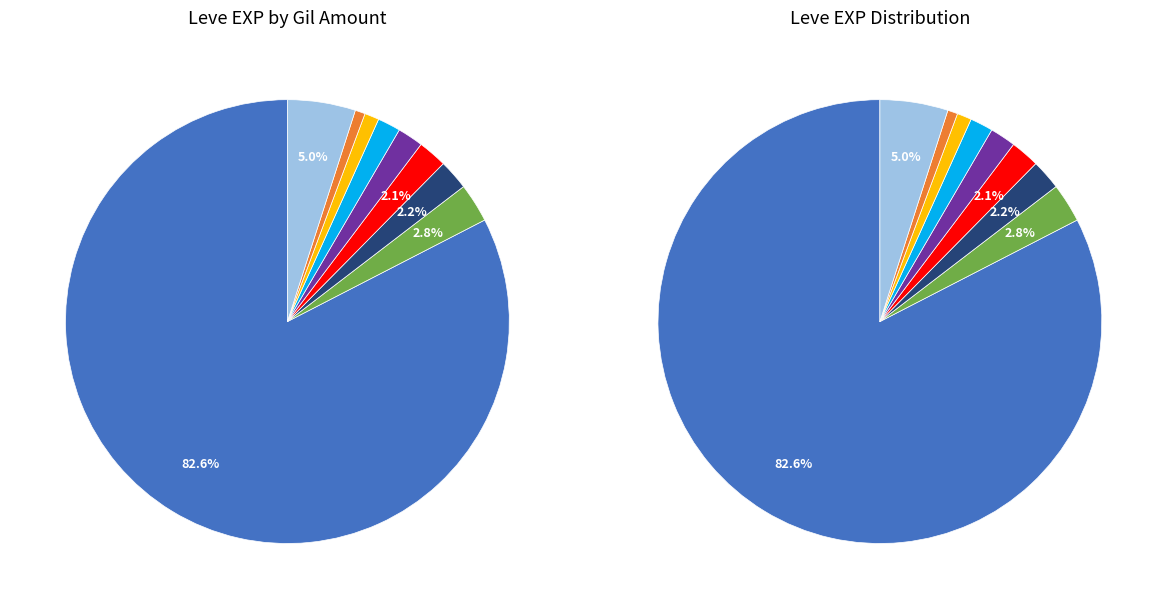

Is Salt Cod the majority of the pie?

No